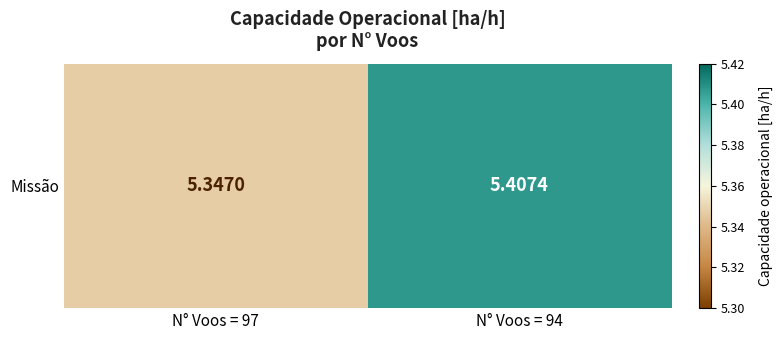

Count the number of categories in the chart.

2